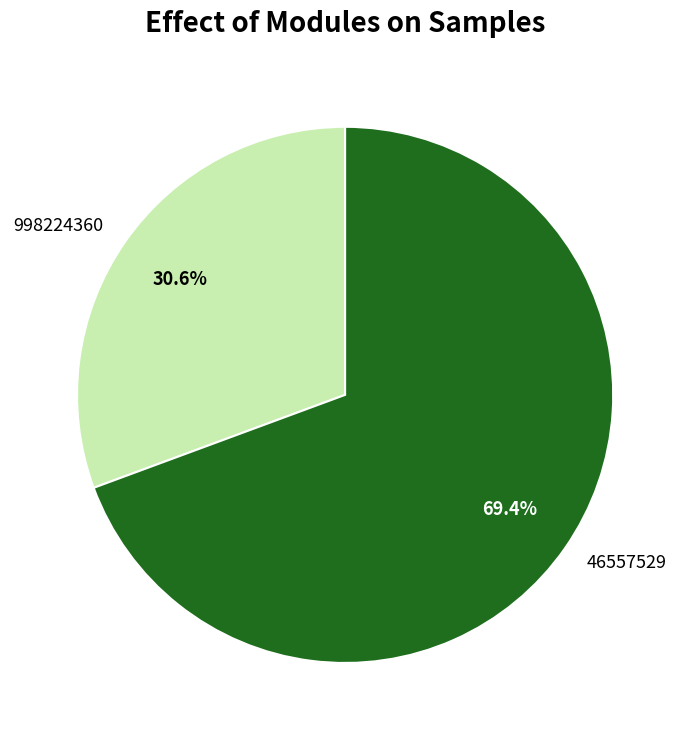

What percentage is the 46557529 slice, to the nearest percent?

69%